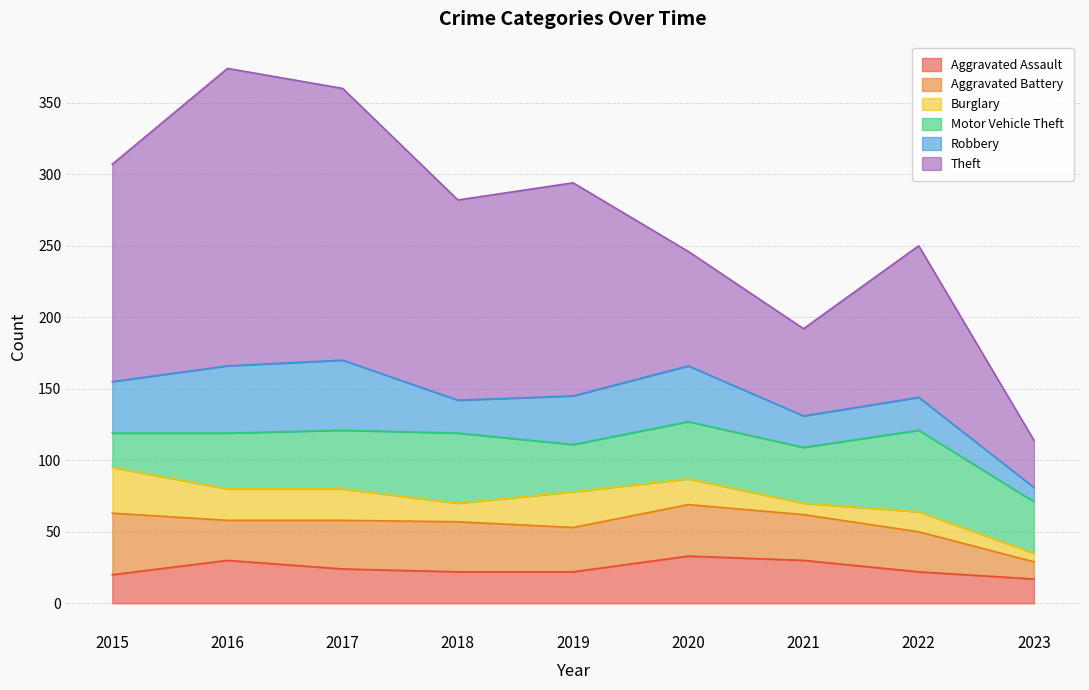

True or false: Theft has a value of 208 at 2016.

True